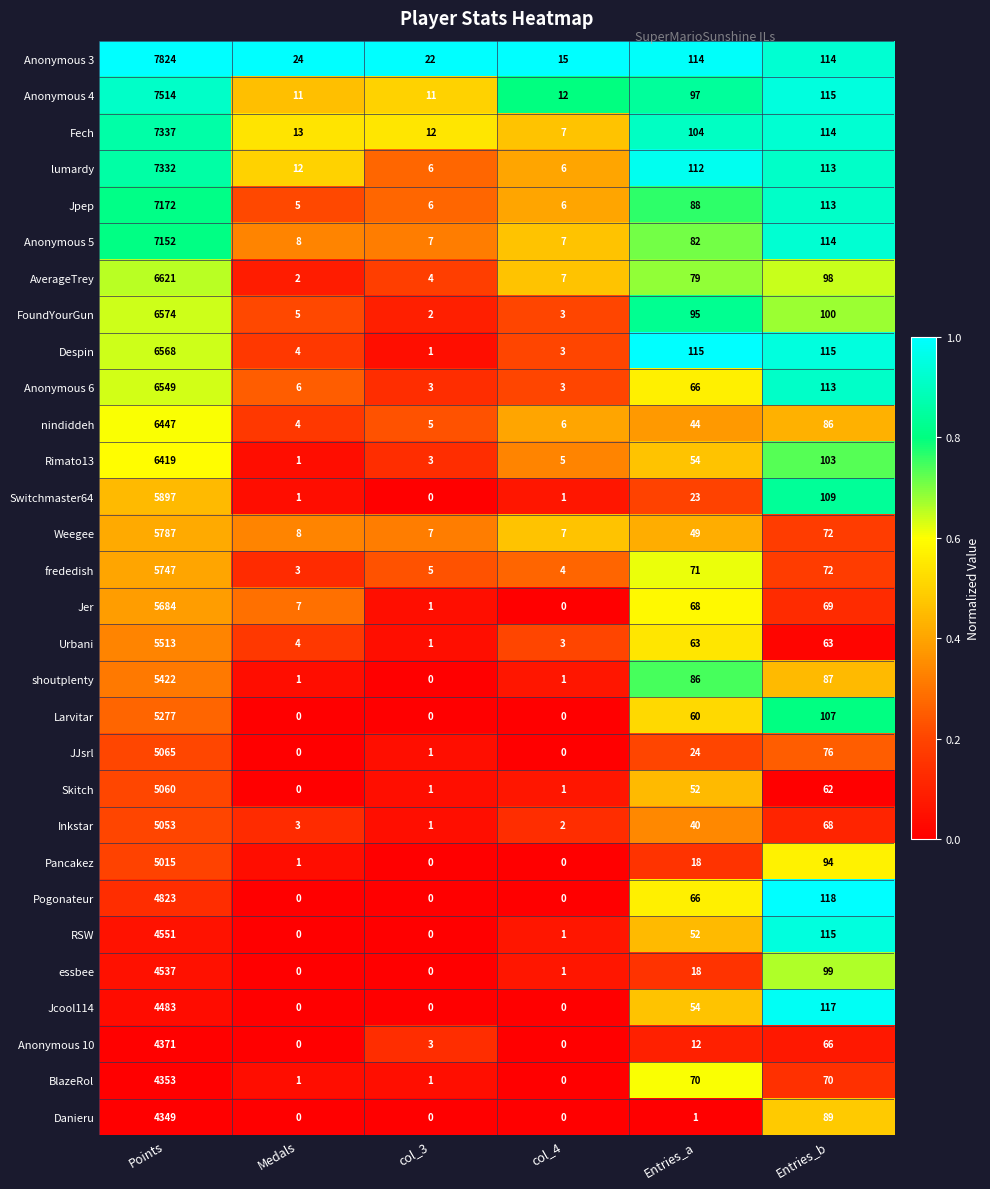

The value of Fech at col_3 is 12. True or false?

True